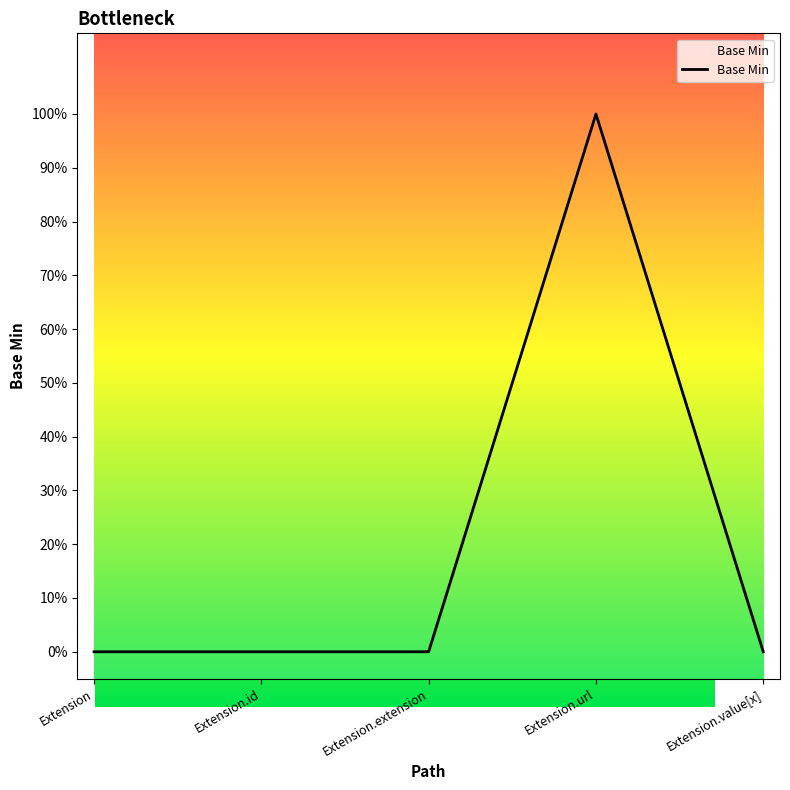

How many values are between 0 and 1?

5